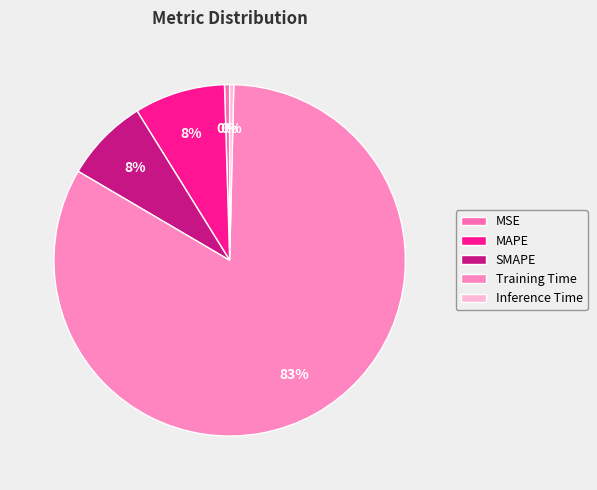

Which slice is the largest?

Training Time